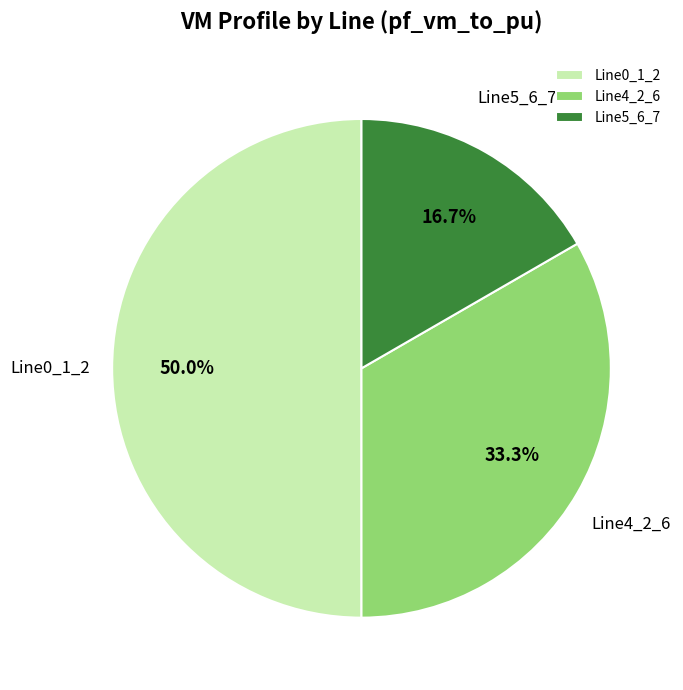

How many segments does this pie chart have?

3